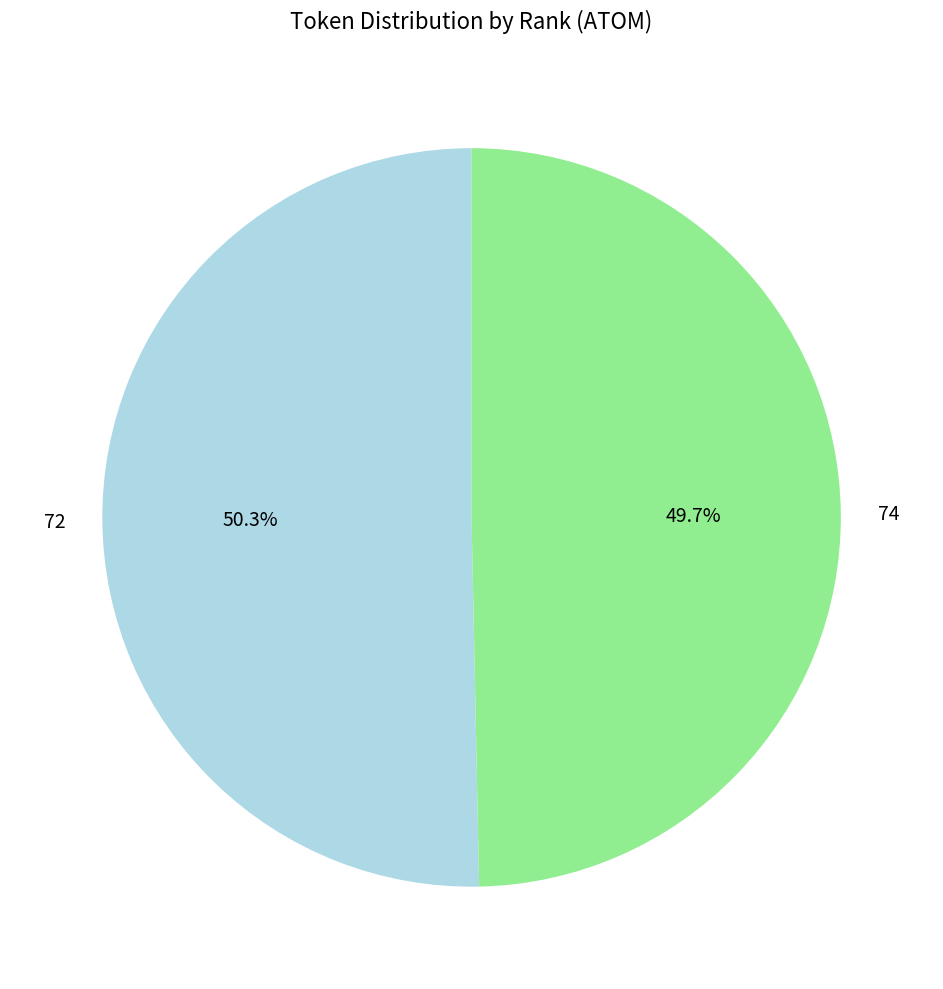

What is the largest slice in the pie chart?

72